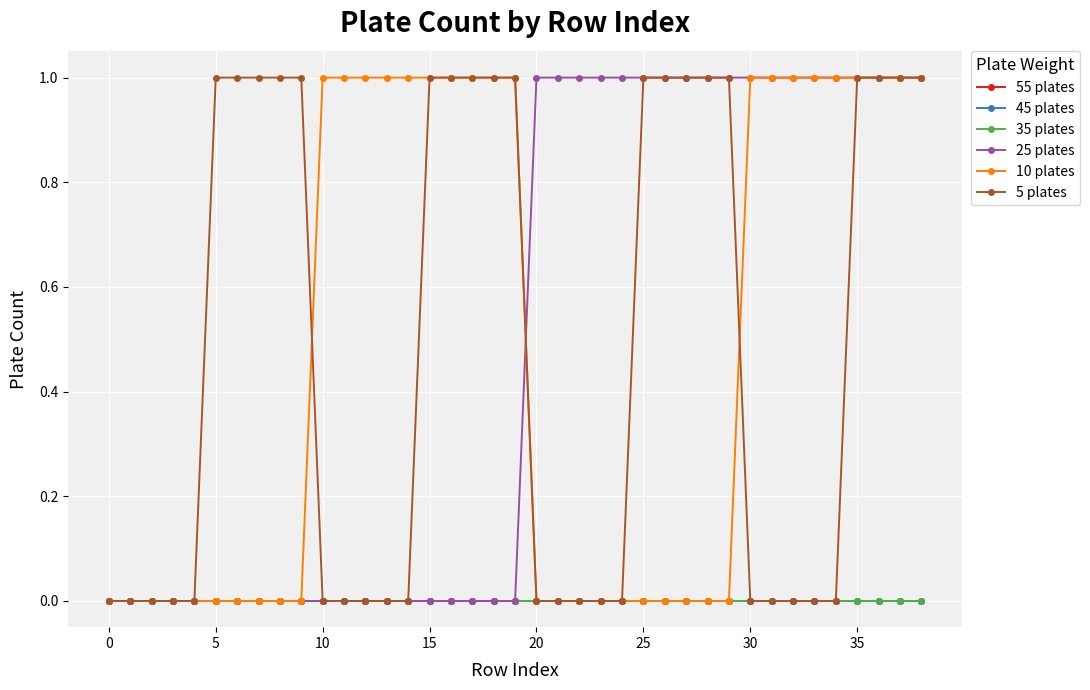

True or false: 55 plates has more than 0 interior local peaks.

False